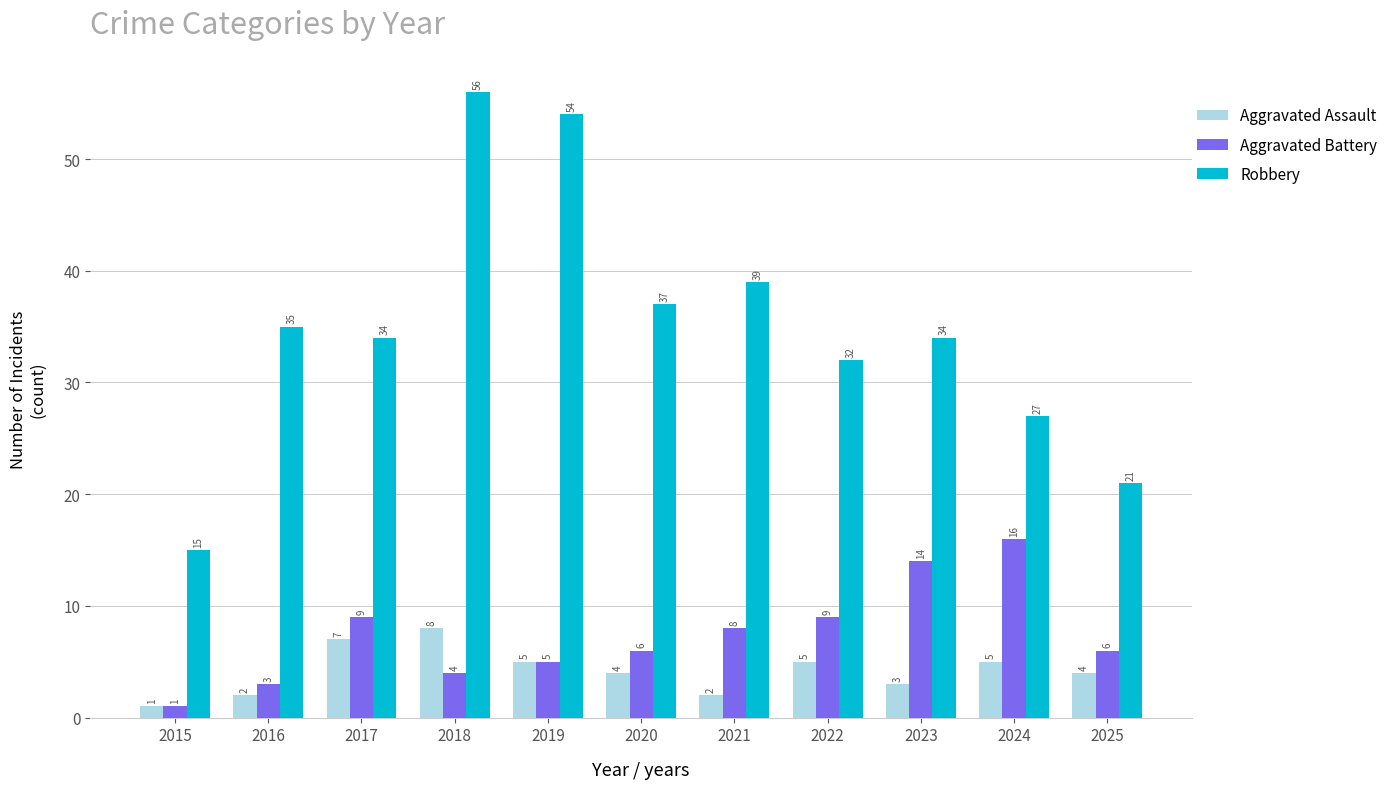

Which series has the largest total across all categories?

Robbery